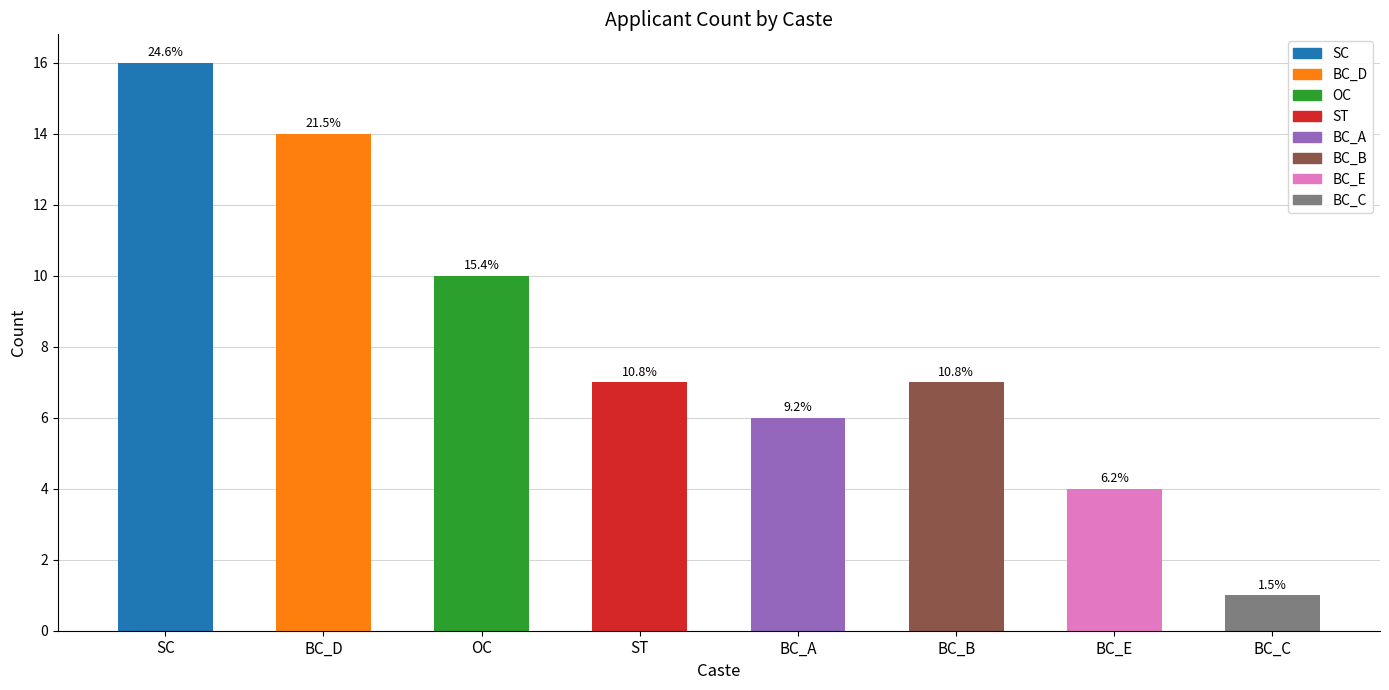

What is the label of the 7th bar from the right?

BC_D